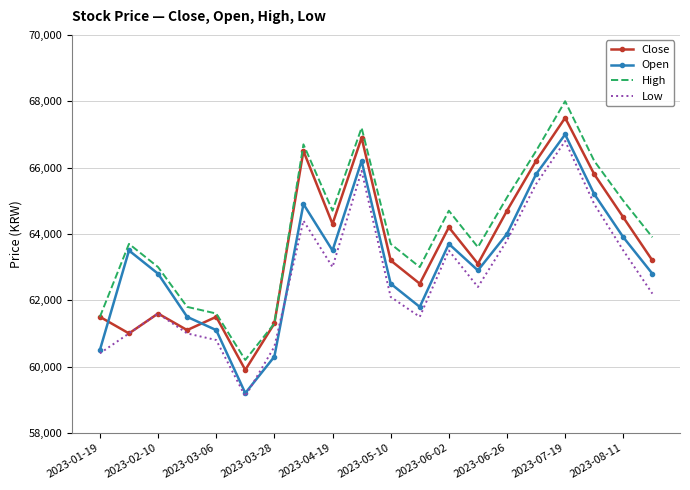

True or false: Low and High cross at least once.

False